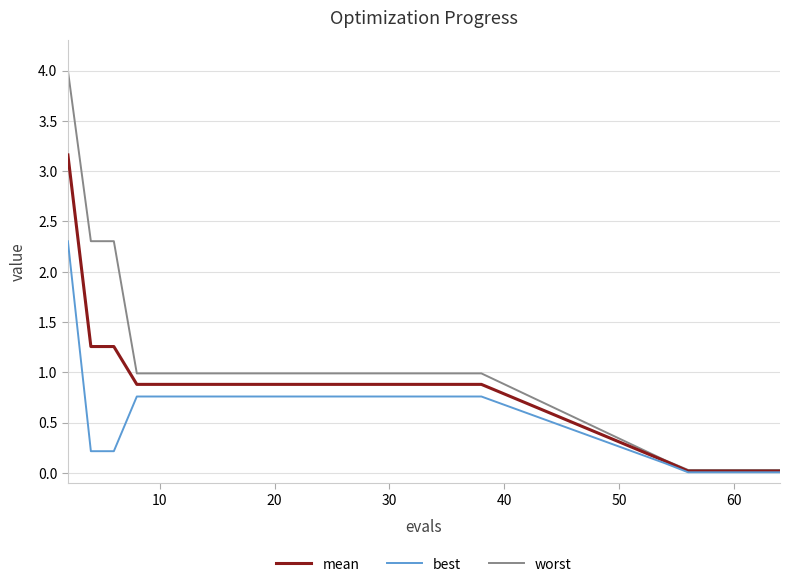

What is the maximum value for best?

2.3